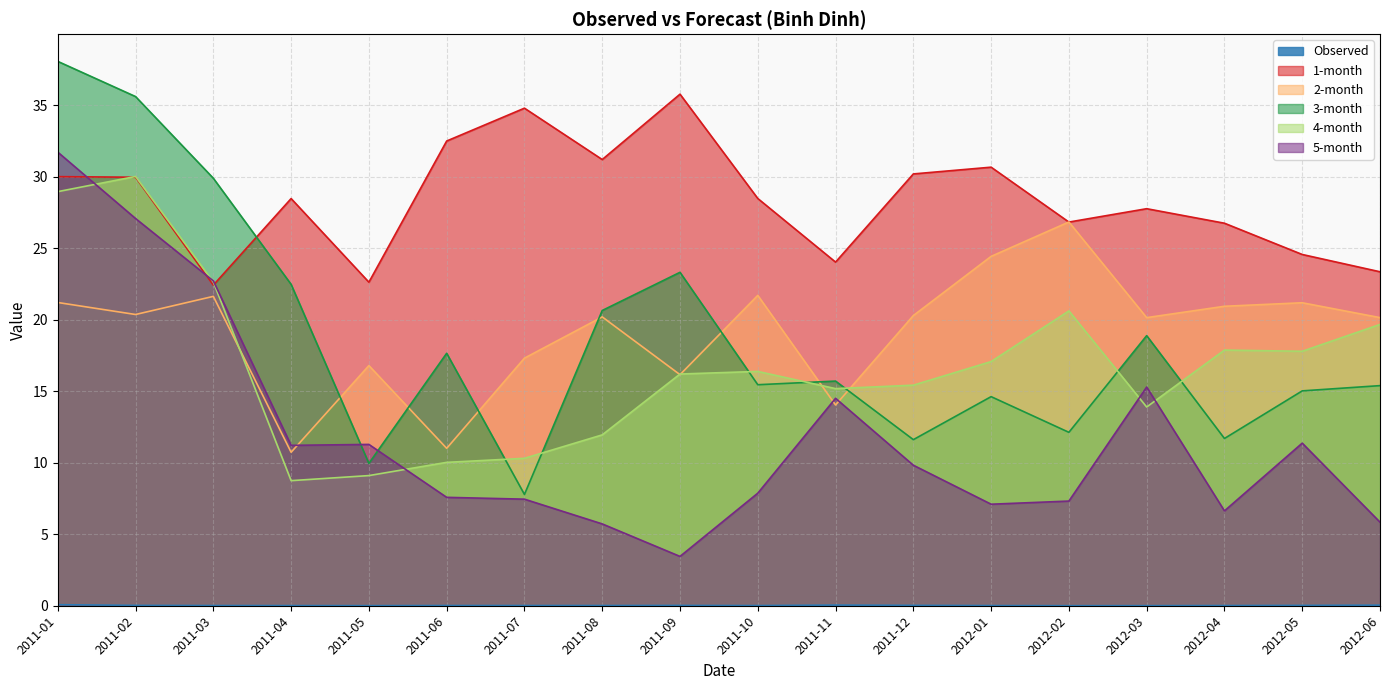

At which label does 4-month reach its peak?

2011-02